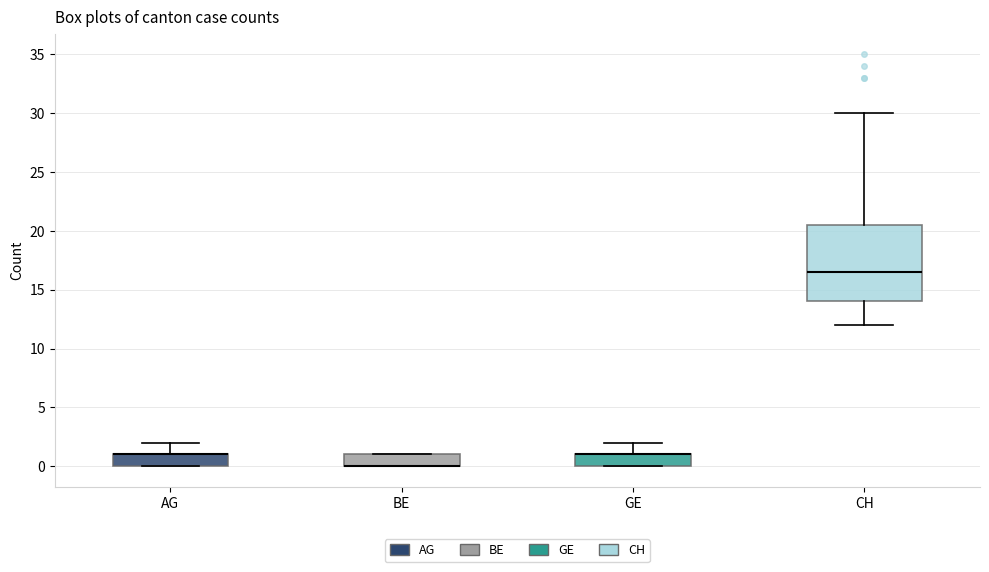

Reading left to right, transcribe this box plot: for each box, give where its median line is, the range the box spans, and where its two whiskers end, as read against the y-axis. The values are not printed on the chart, so give them approximately, as read against the axis.

AG: median 1.0 (drawn on the box's upper edge), box 0.0 to 1.0, whiskers 0.0 to 2.0
BE: median 0.0 (drawn on the box's lower edge), box 0.0 to 1.0, whiskers 0.0 to 1.0
GE: median 1.0 (drawn on the box's upper edge), box 0.0 to 1.0, whiskers 0.0 to 2.0
CH: median 16.5, box 14.0 to 20.5, whiskers 12.0 to 30.0